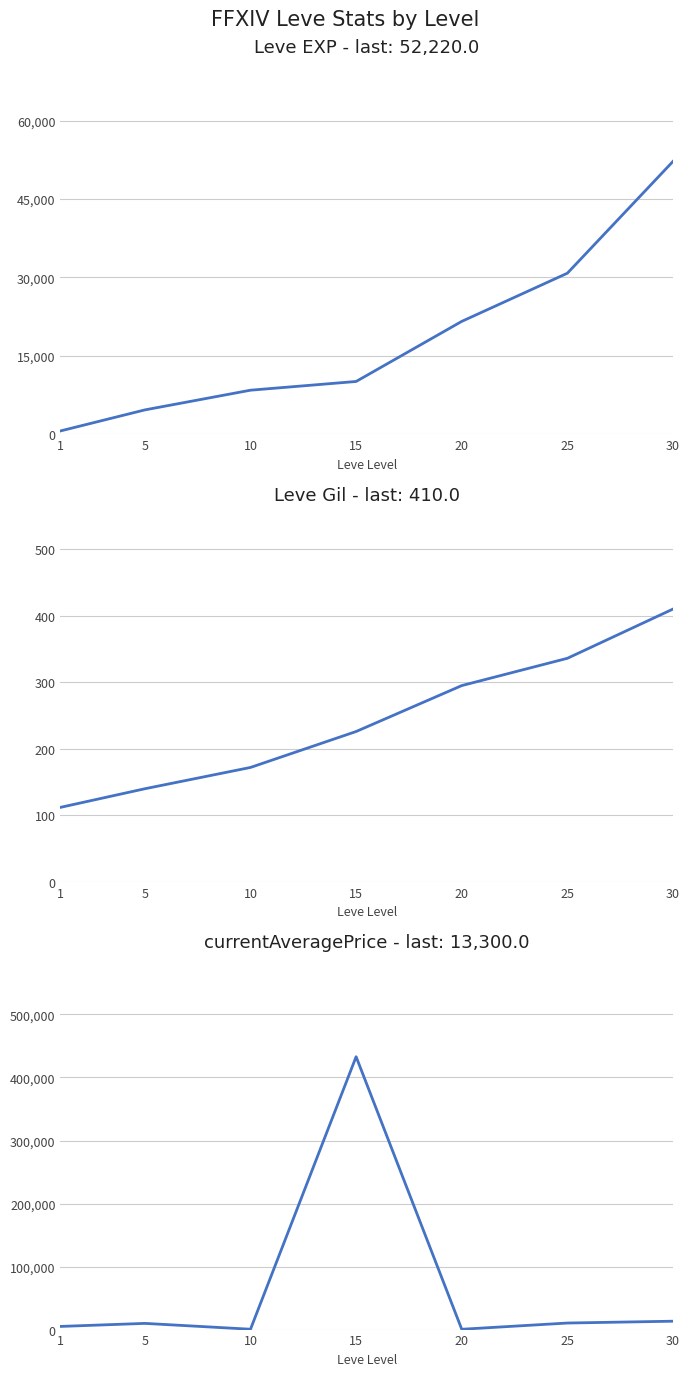

True or false: Leve EXP has more than 0 interior local peaks.

False